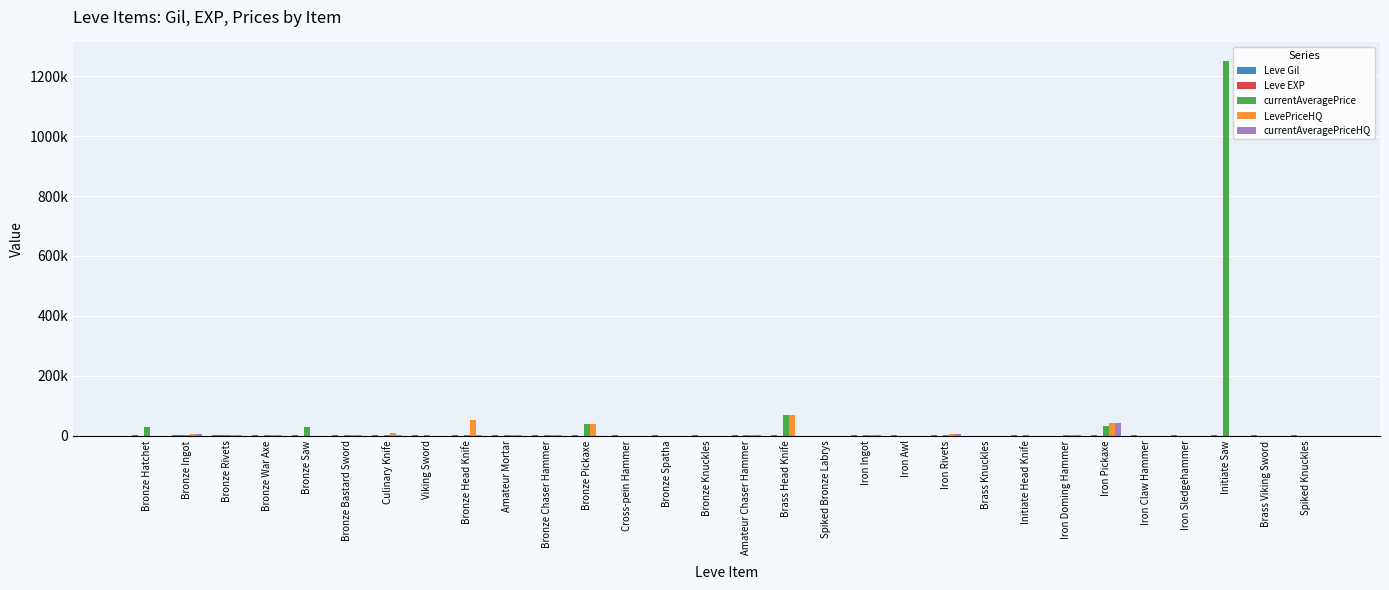

Are the bars horizontal?

No